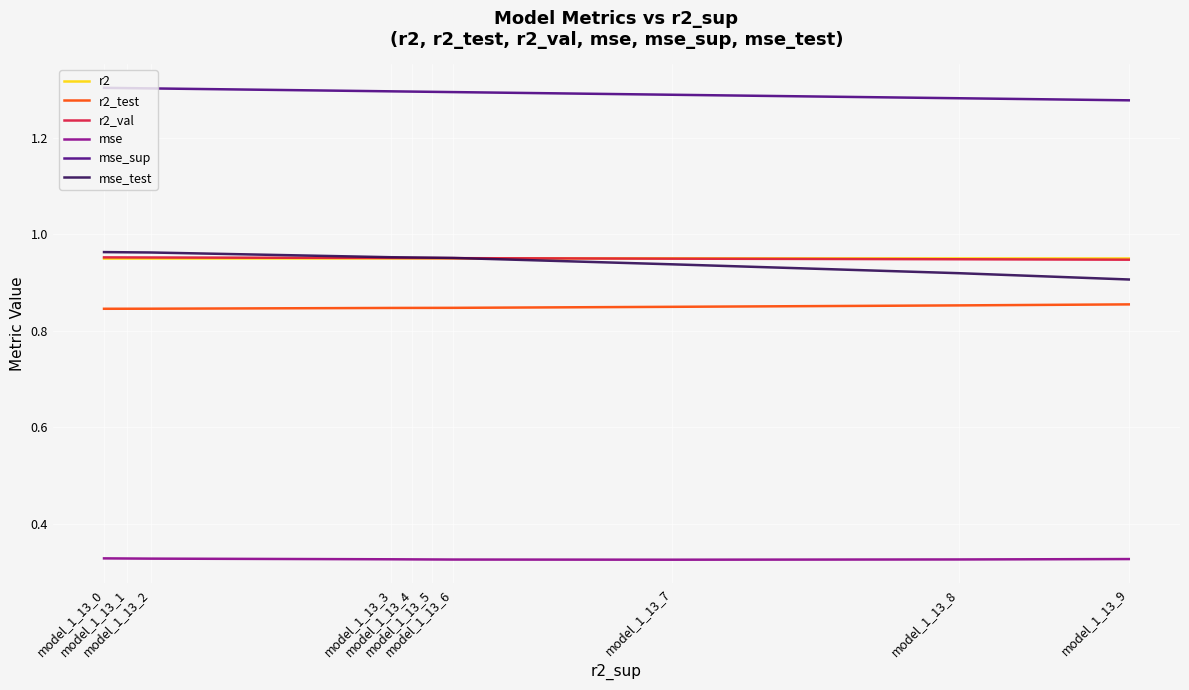

At model_1_13_6, list the series in order from largest to smallest.

mse_sup, mse_test, r2_val, r2, r2_test, mse